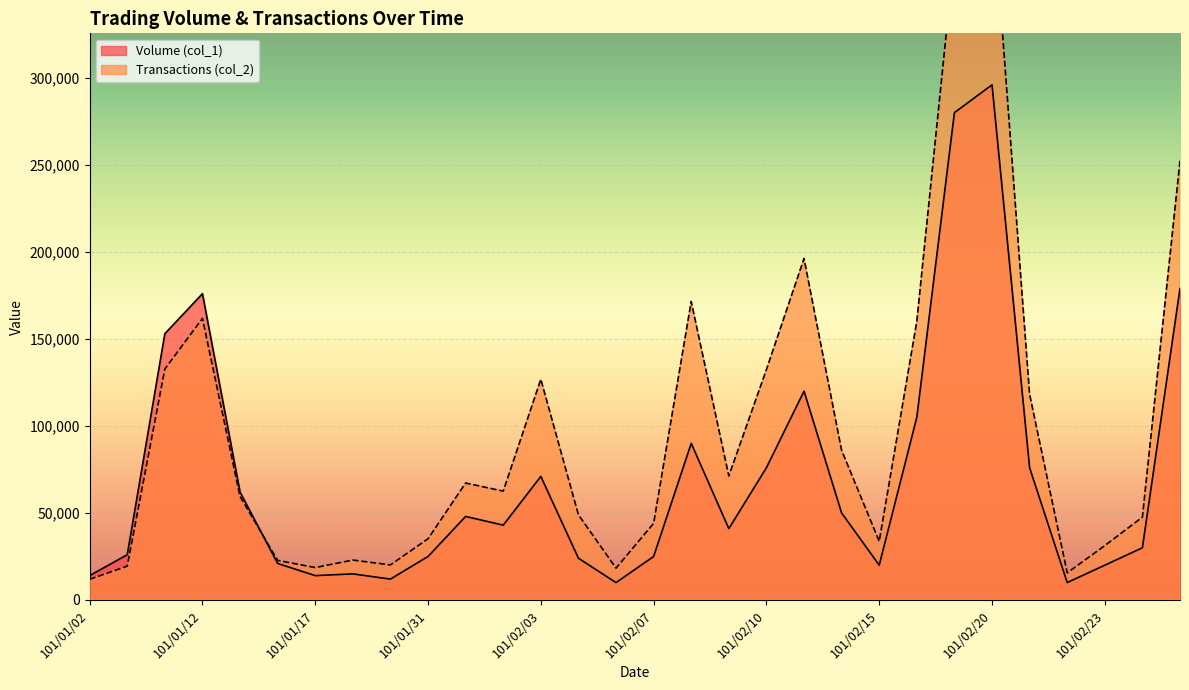

What are all the series names shown in the legend?

Volume (col_1), Transactions (col_2)